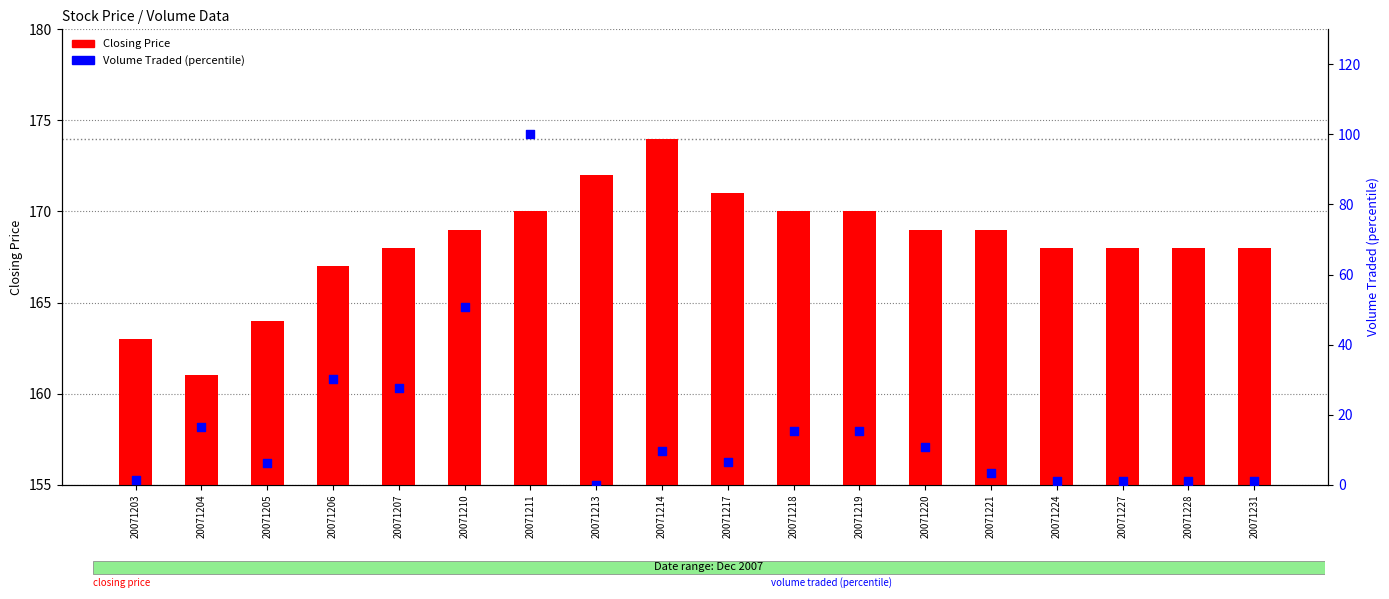

Which series has the largest total across all categories?

Closing Price